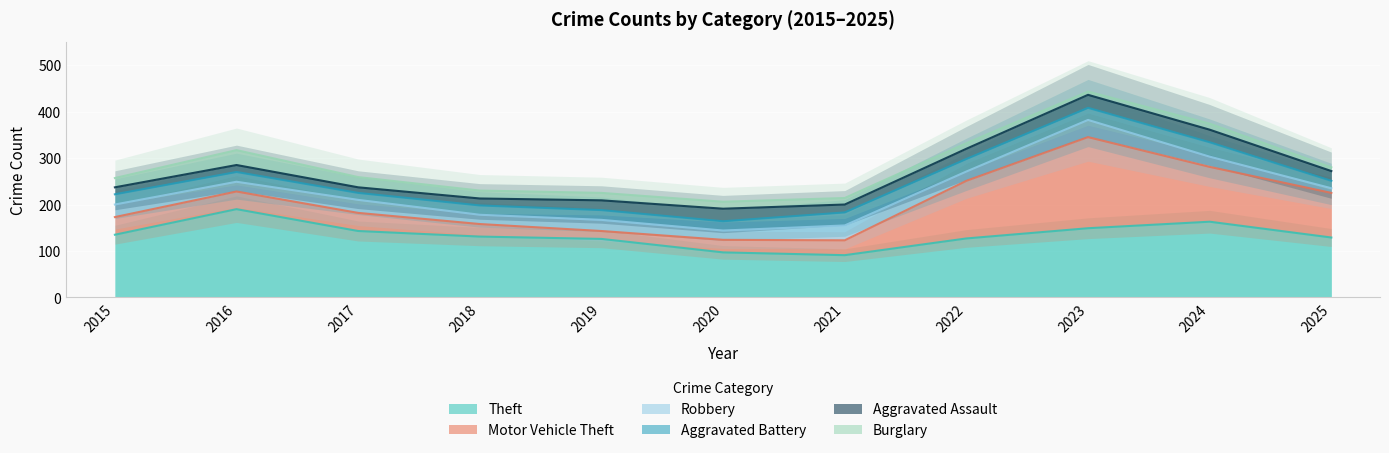

At 2019, list the series in order from smallest to largest.

Burglary, Motor Vehicle Theft, Aggravated Battery, Aggravated Assault, Robbery, Theft